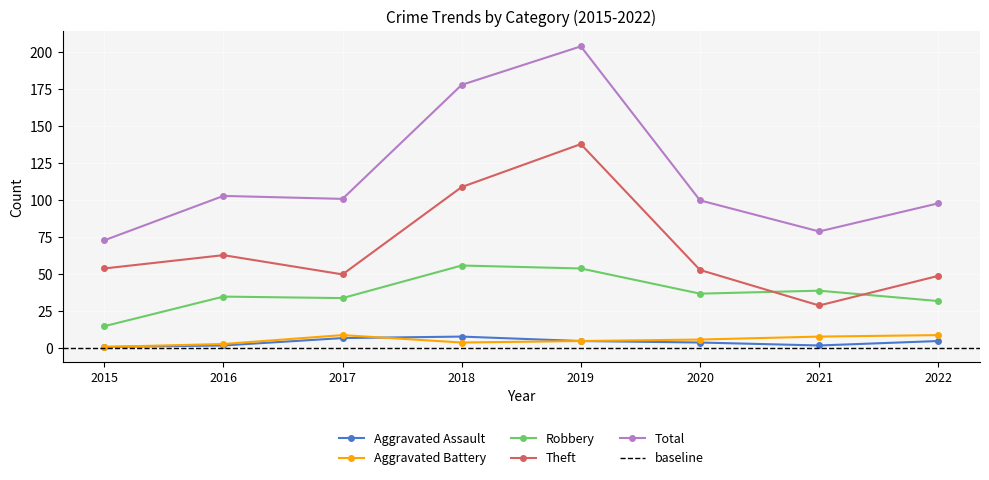

What is the smallest value displayed?

1